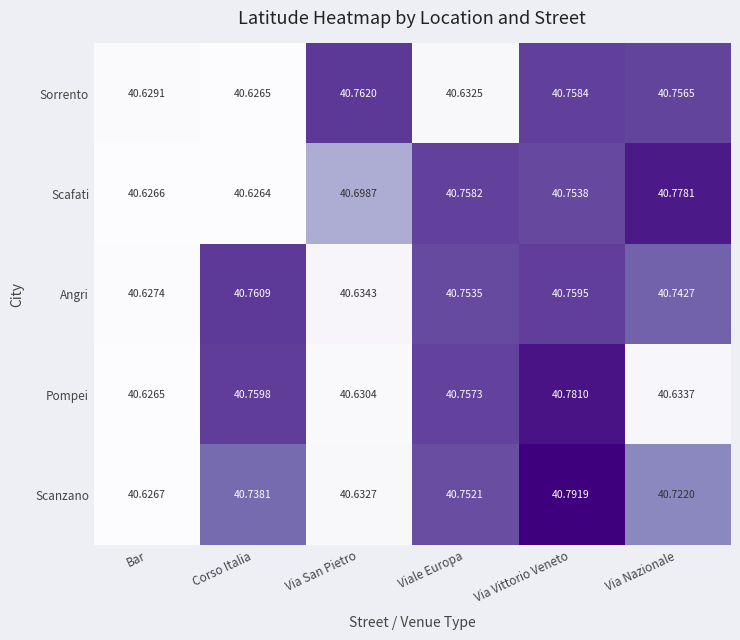

Which series changed the most between Corso Italia and Viale Europa?

Scafati